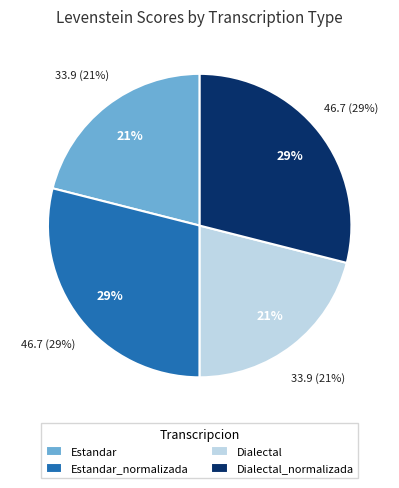

How many slices are in this pie chart?

4